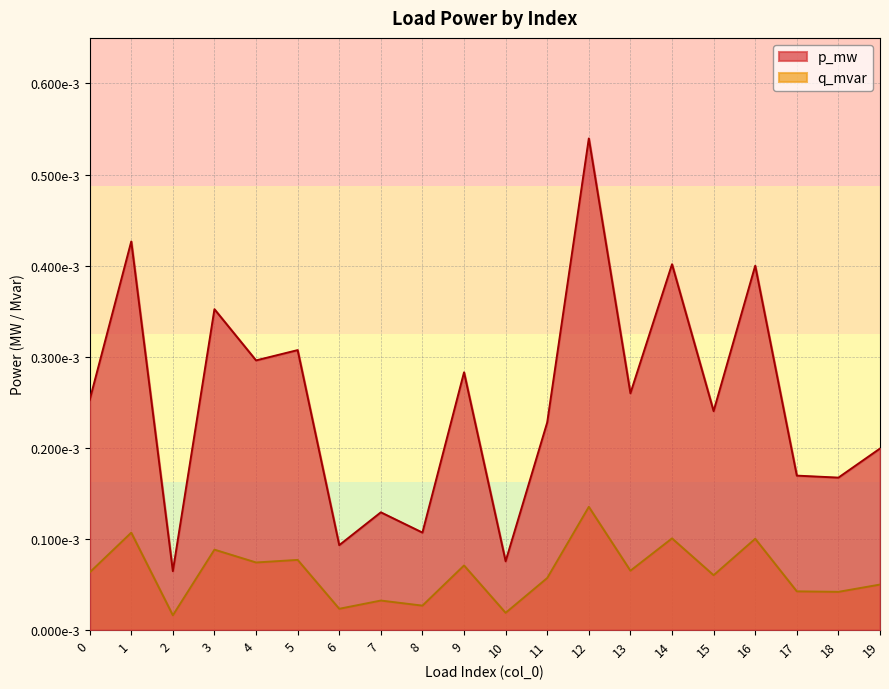

At 14, list the series in order from largest to smallest.

p_mw, q_mvar